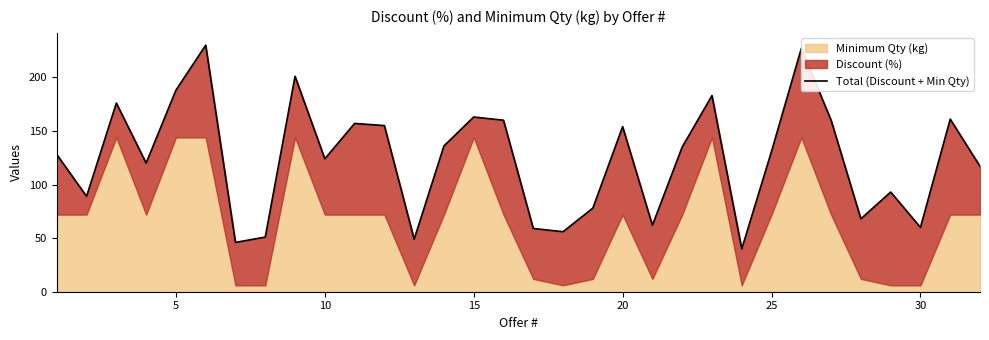

What is the average value?

124